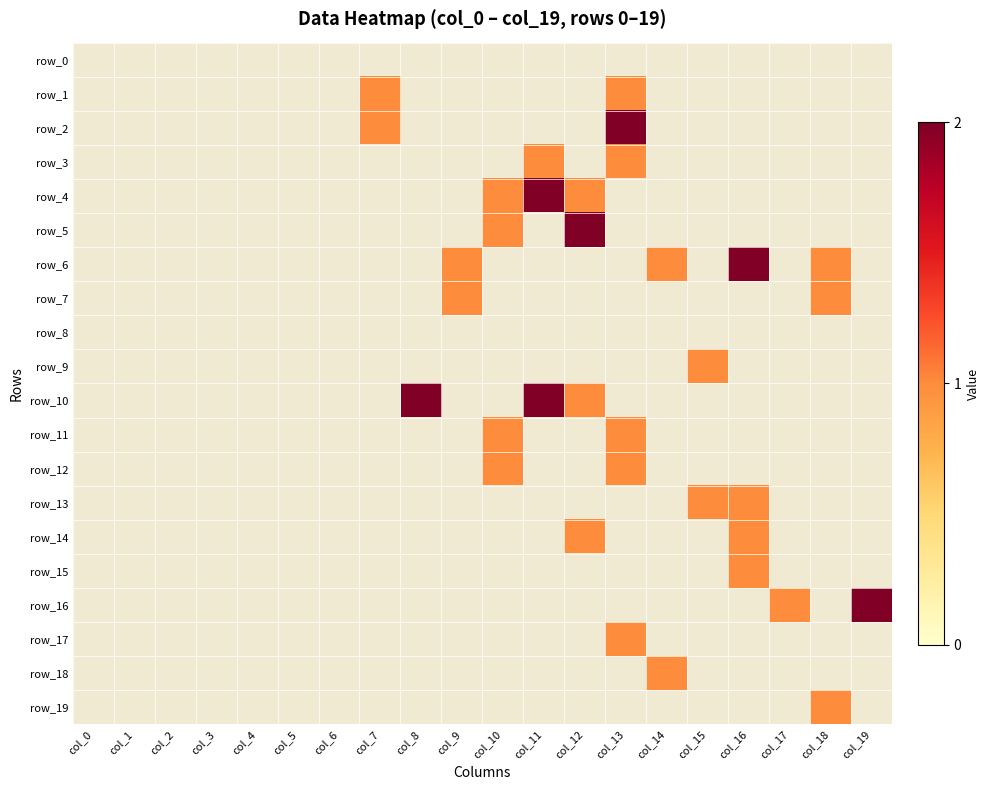

Reading left to right, transcribe all the data shown in this chart.

row_0: 0	0	0	0	0	0	0	0	0	0	0	0	0	0	0	0	0	0	0	0
row_1: 0	0	0	0	0	0	0	1	0	0	0	0	0	1	0	0	0	0	0	0
row_2: 0	0	0	0	0	0	0	1	0	0	0	0	0	2	0	0	0	0	0	0
row_3: 0	0	0	0	0	0	0	0	0	0	0	1	0	1	0	0	0	0	0	0
row_4: 0	0	0	0	0	0	0	0	0	0	1	2	1	0	0	0	0	0	0	0
row_5: 0	0	0	0	0	0	0	0	0	0	1	0	2	0	0	0	0	0	0	0
row_6: 0	0	0	0	0	0	0	0	0	1	0	0	0	0	1	0	2	0	1	0
row_7: 0	0	0	0	0	0	0	0	0	1	0	0	0	0	0	0	0	0	1	0
row_8: 0	0	0	0	0	0	0	0	0	0	0	0	0	0	0	0	0	0	0	0
row_9: 0	0	0	0	0	0	0	0	0	0	0	0	0	0	0	1	0	0	0	0
row_10: 0	0	0	0	0	0	0	0	2	0	0	2	1	0	0	0	0	0	0	0
row_11: 0	0	0	0	0	0	0	0	0	0	1	0	0	1	0	0	0	0	0	0
row_12: 0	0	0	0	0	0	0	0	0	0	1	0	0	1	0	0	0	0	0	0
row_13: 0	0	0	0	0	0	0	0	0	0	0	0	0	0	0	1	1	0	0	0
row_14: 0	0	0	0	0	0	0	0	0	0	0	0	1	0	0	0	1	0	0	0
row_15: 0	0	0	0	0	0	0	0	0	0	0	0	0	0	0	0	1	0	0	0
row_16: 0	0	0	0	0	0	0	0	0	0	0	0	0	0	0	0	0	1	0	2
row_17: 0	0	0	0	0	0	0	0	0	0	0	0	0	1	0	0	0	0	0	0
row_18: 0	0	0	0	0	0	0	0	0	0	0	0	0	0	1	0	0	0	0	0
row_19: 0	0	0	0	0	0	0	0	0	0	0	0	0	0	0	0	0	0	1	0